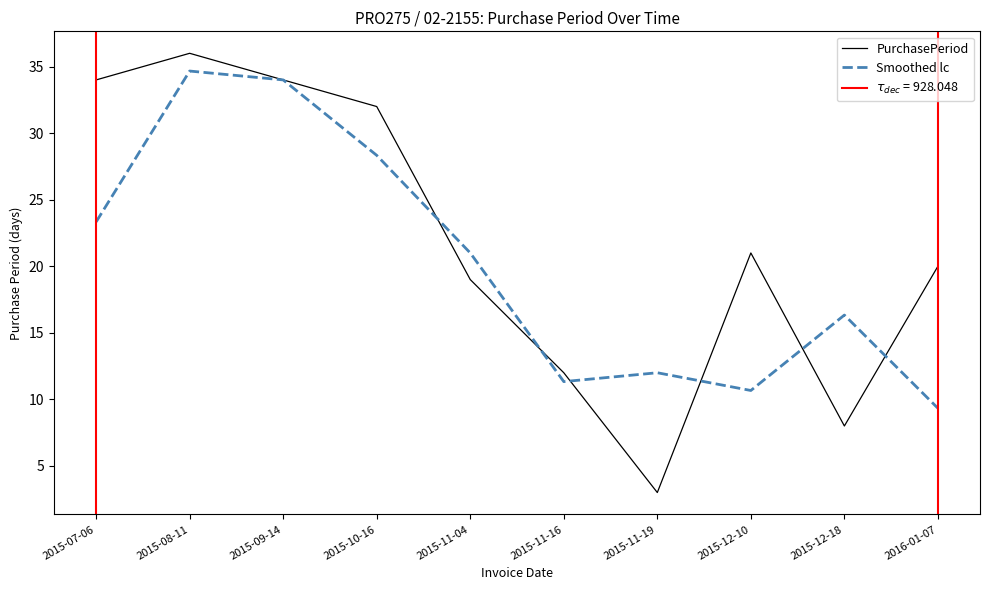

In Smoothed lc, how many points are higher than both neighbors (excluding endpoints)?

3